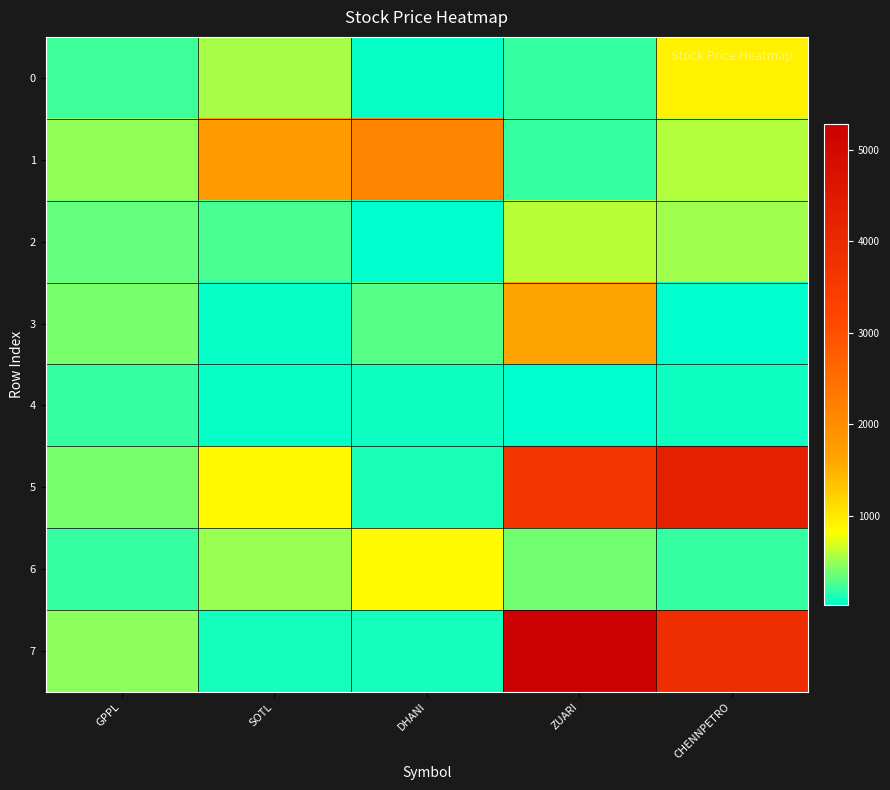

Which series changed the most between ZUARI and CHENNPETRO?

3